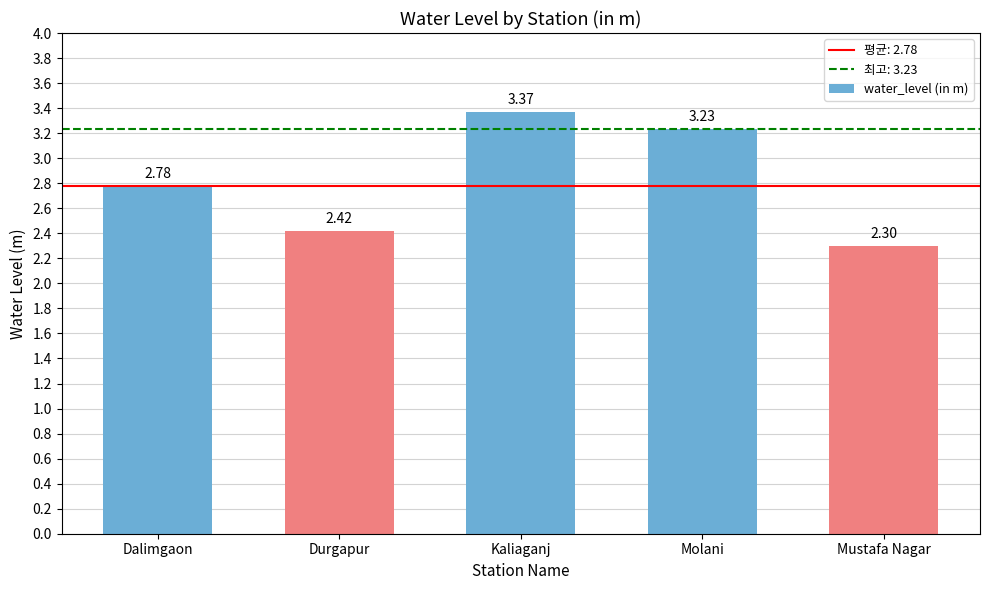

At which category does the chart reach its peak across all series?

Kaliaganj